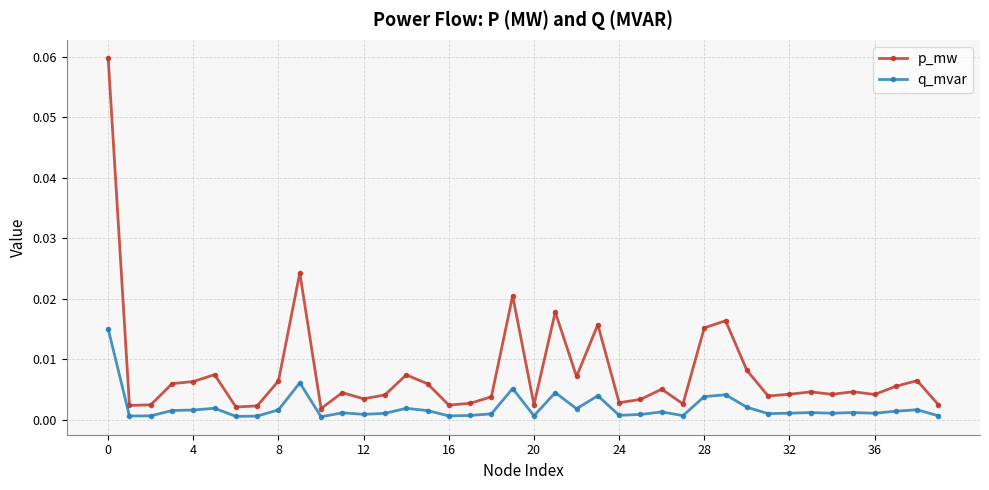

True or false: p_mw has more than 0 interior local peaks.

True